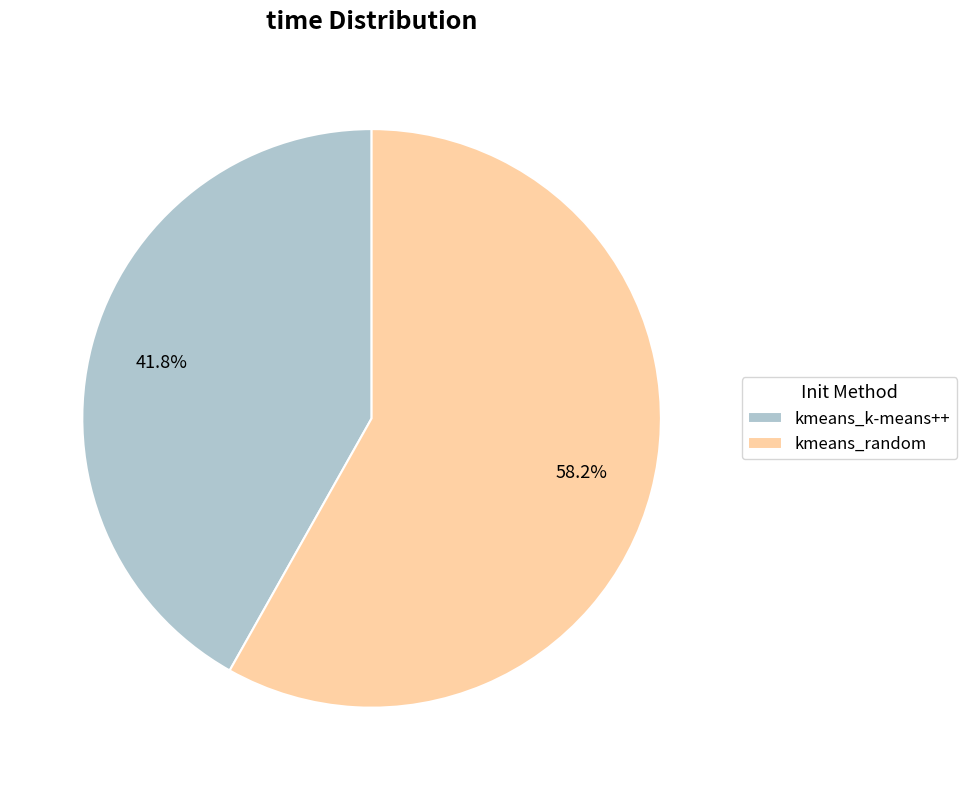

To the nearest percent, what is the average slice percentage?

50%